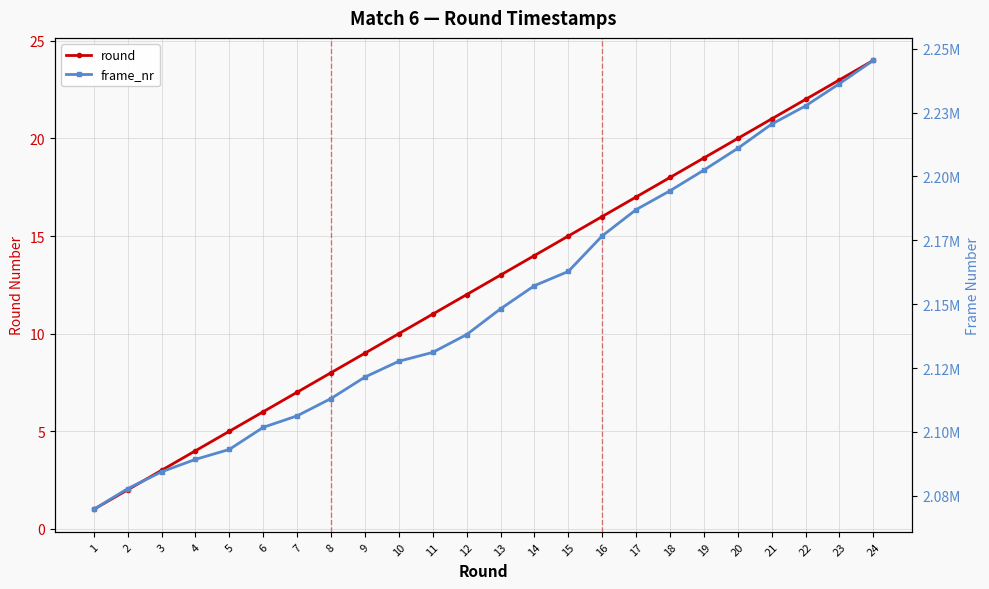

Reading left to right, list all the values displayed in this chart.

round: 1	2	3	4	5	6	7	8	9	10	11	12	13	14	15	16	17	18	19	20	21	22	23	24
frame_nr: 2069700	2077800	2084400	2089260	2093160	2101800	2106300	2113080	2121480	2127660	2131140	2138100	2148180	2157240	2162820	2176740	2187000	2194380	2202480	2211000	2220480	2227620	2236320	2245440